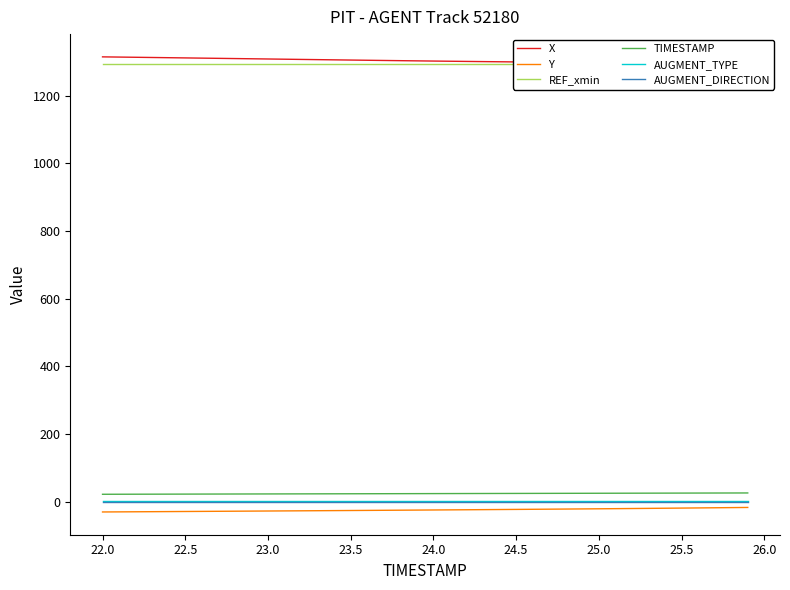

Does the chart have visible grid lines?

No